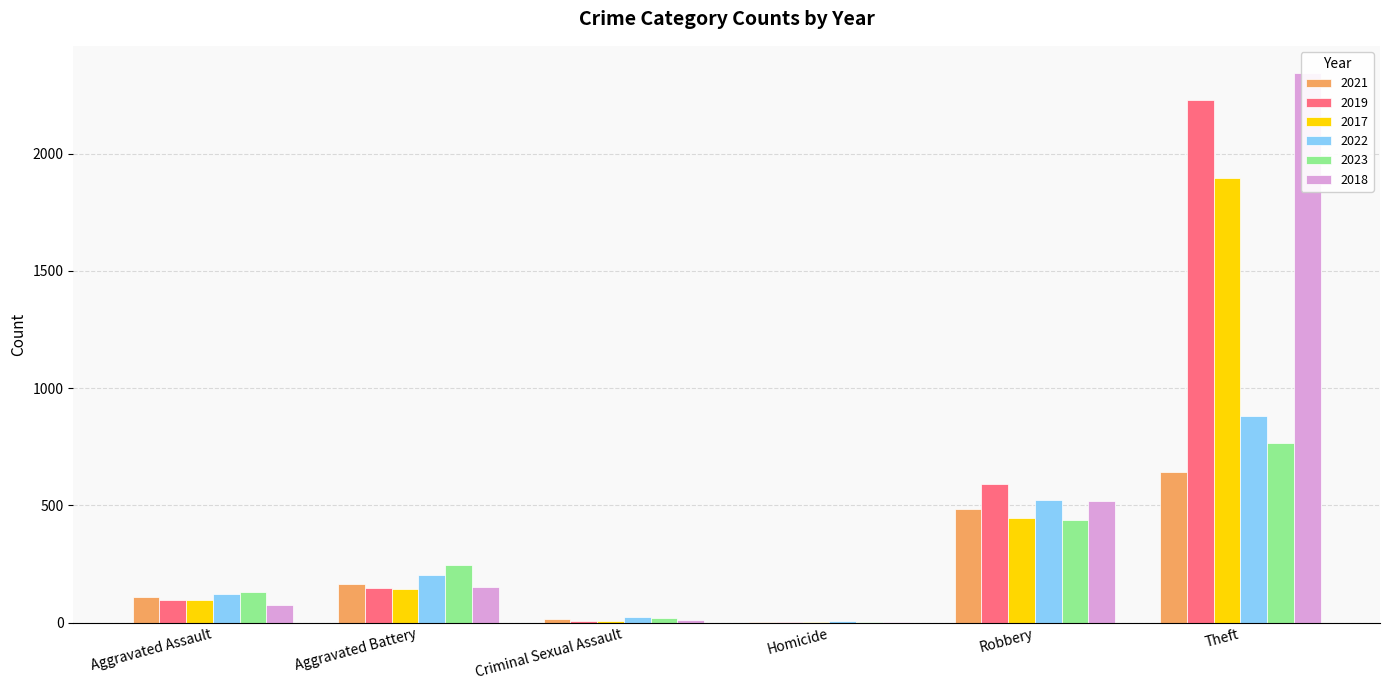

The value of 2019 at Total is 5188. True or false?

False